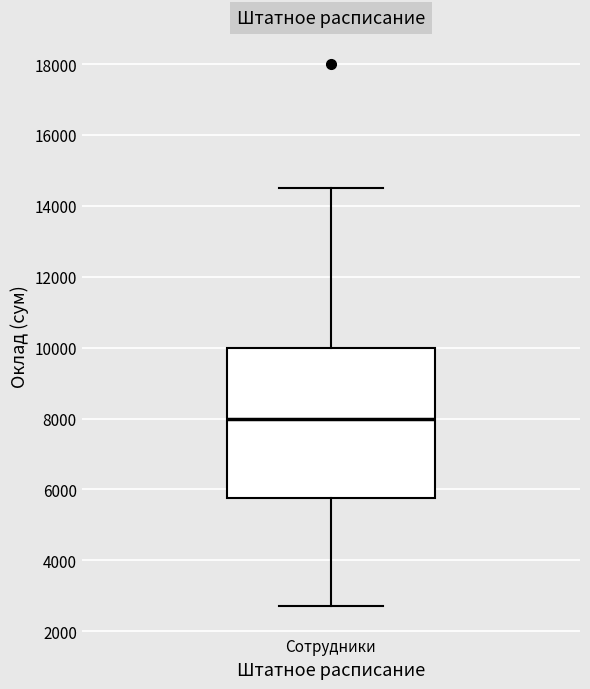

Read this box plot against the y-axis: the position of the median line, the range covered by the box, and the ends of both whiskers. The values are not printed on the chart, so give them approximately, as read against the axis.

median 8000, box 5800 to 10000, whiskers 2800 to 14600